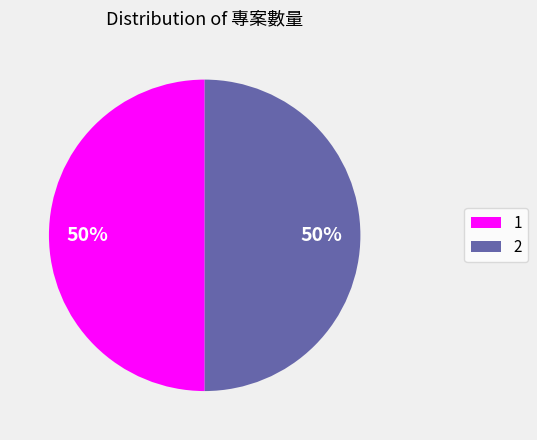

How many slices are in this pie chart?

2